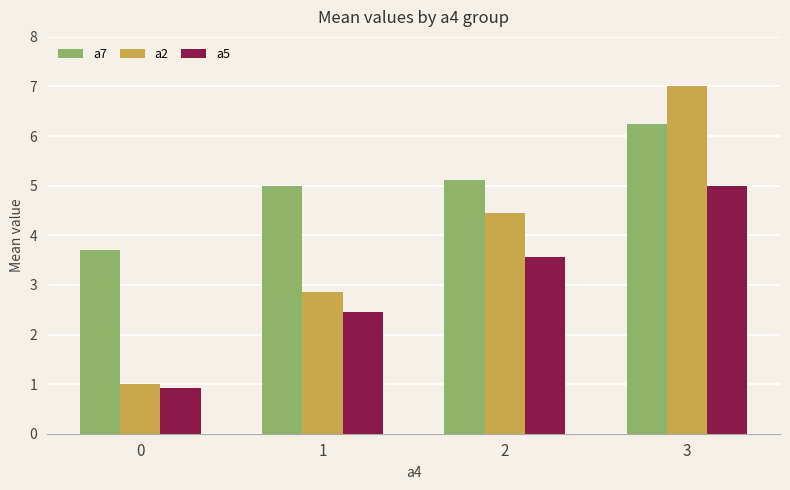

What is the difference between the maximum and second lowest values in the a5 series?

2.5